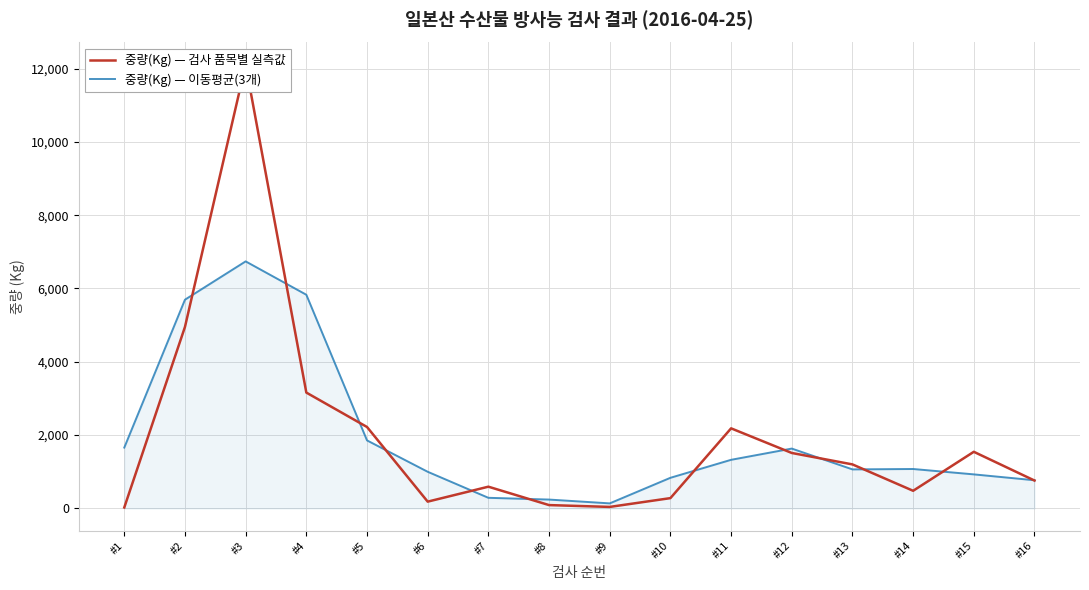

True or false: 중량(Kg) — 이동평균(3개) has a value of 5829.3 at #4.

True